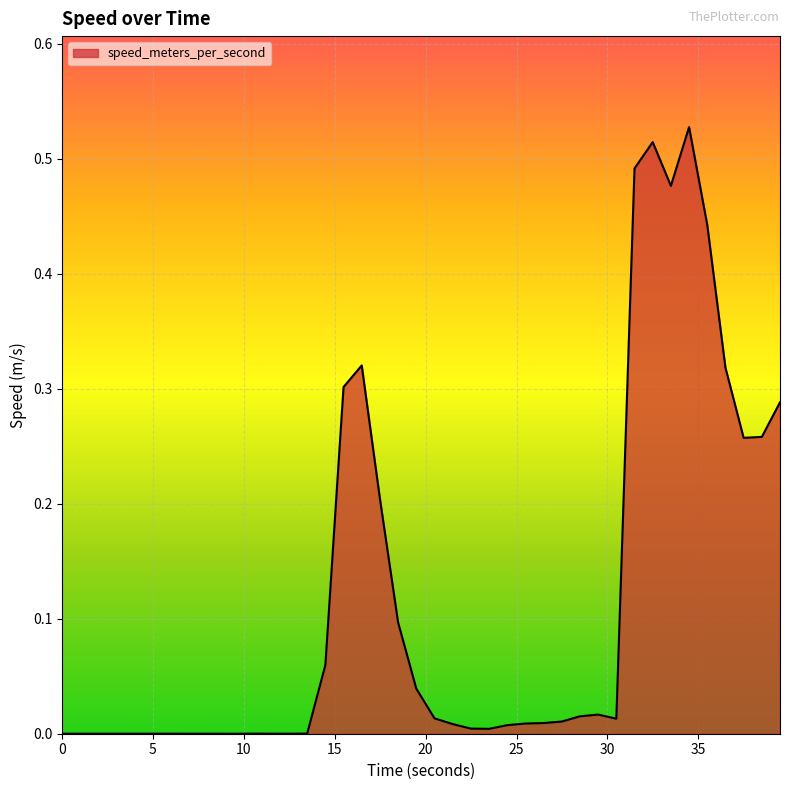

How many lines are shown in the chart?

1